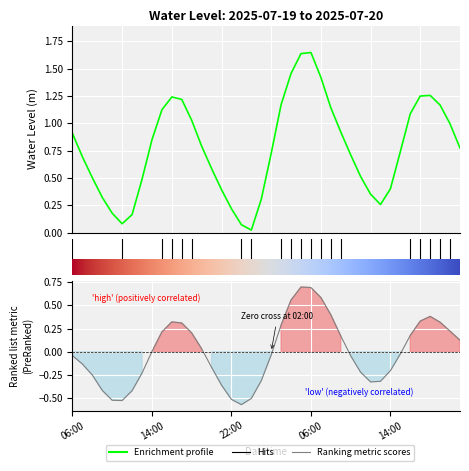

What is the label of the 18th point from the left?

17